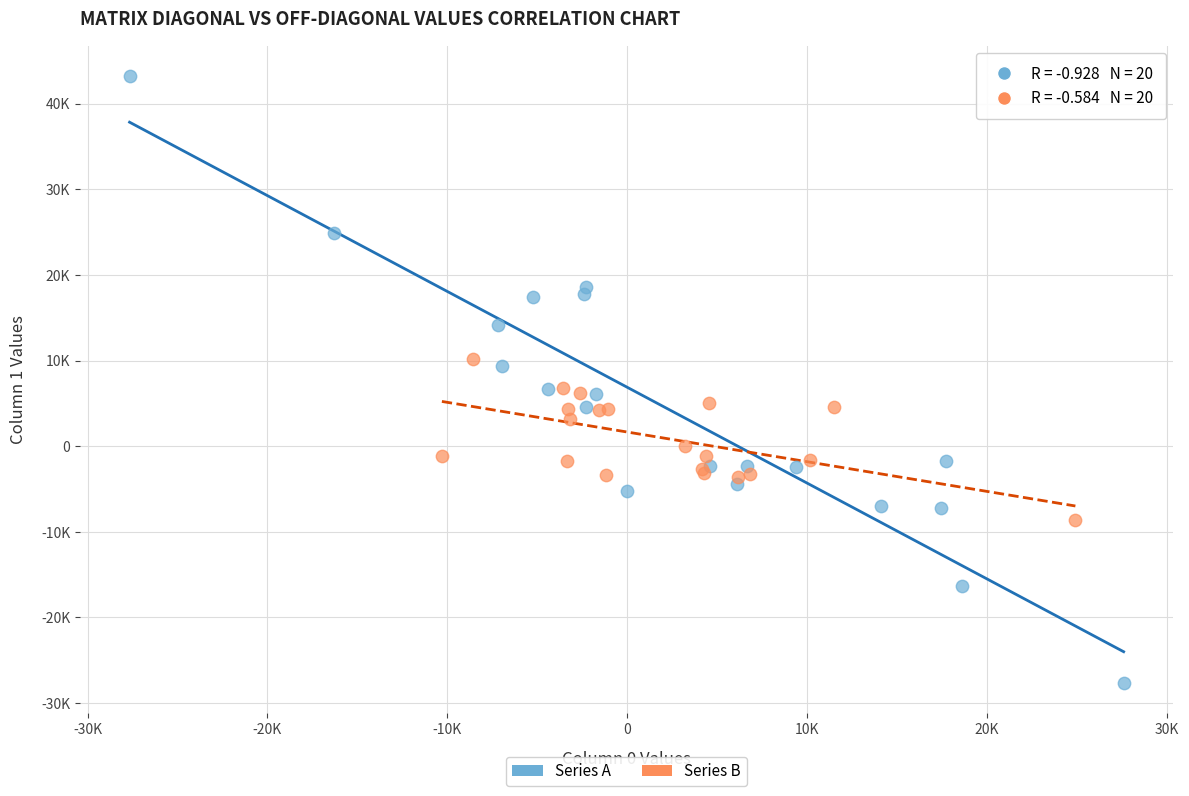

What are all the series names shown in the legend?

Series A, Series B